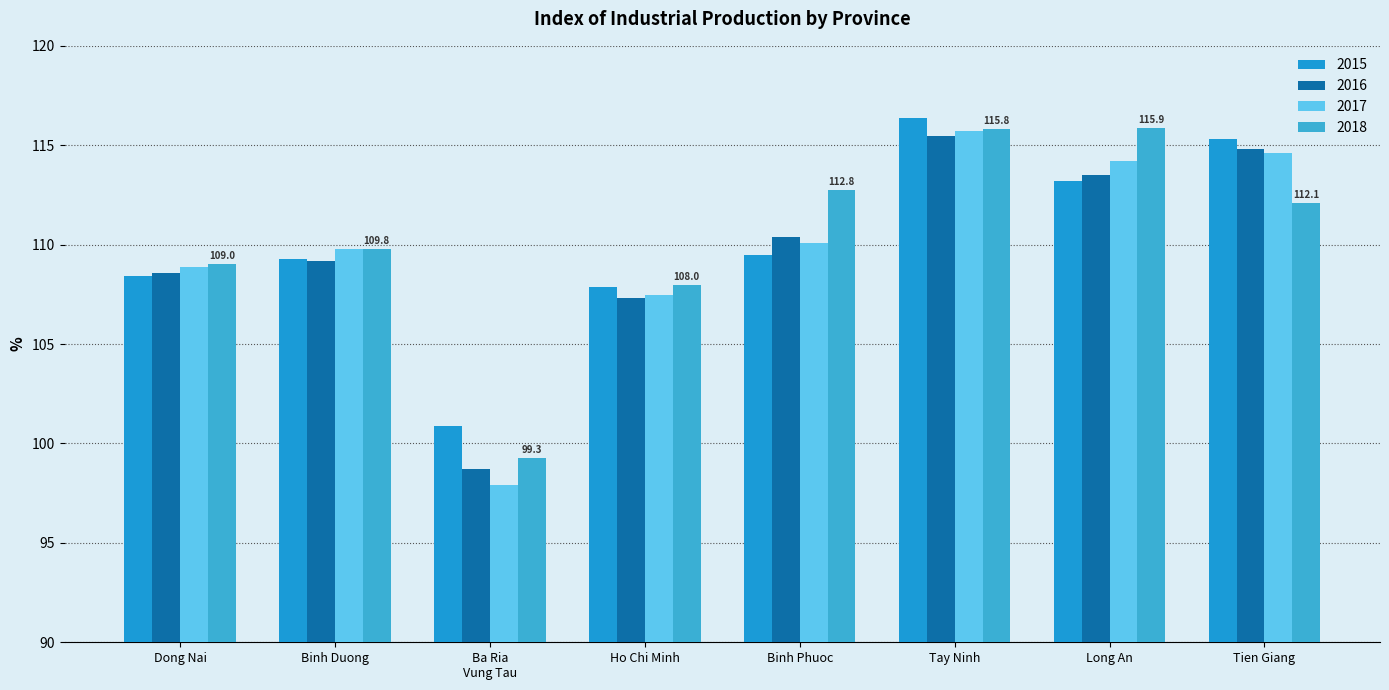

At which label does 2016 first exceed 110?

Binh Phuoc